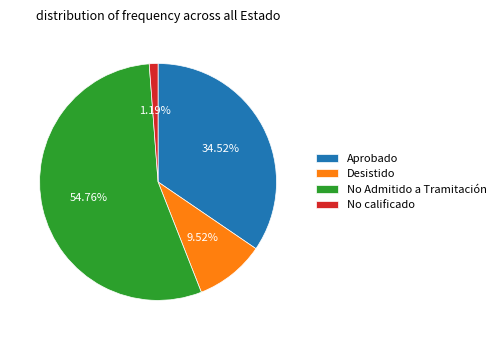

Which slice is the largest?

No Admitido a Tramitación